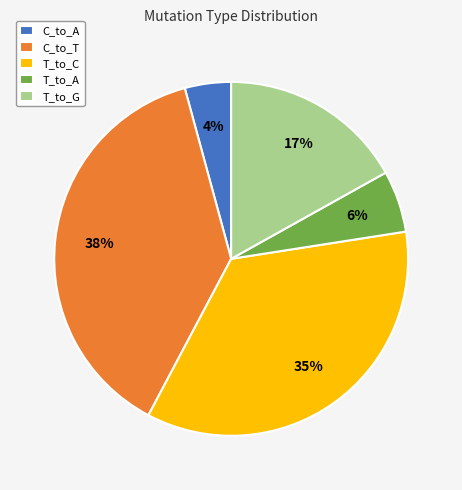

Does any single category account for the majority?

No